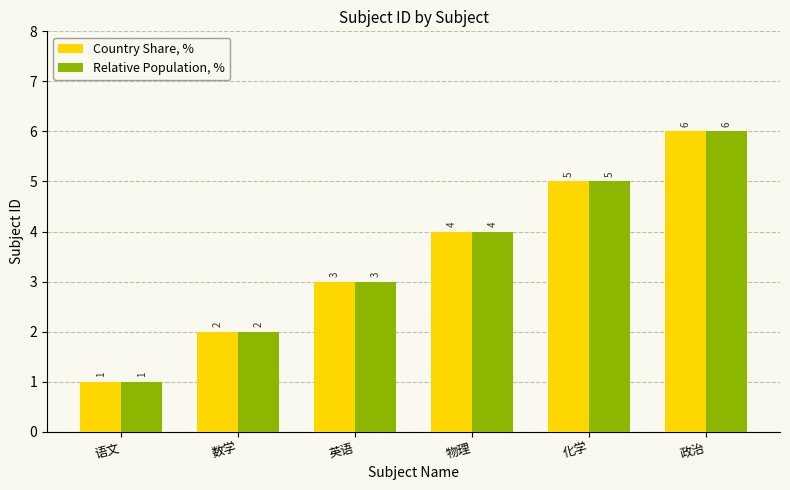

What is the total value across all series at 语文?

2